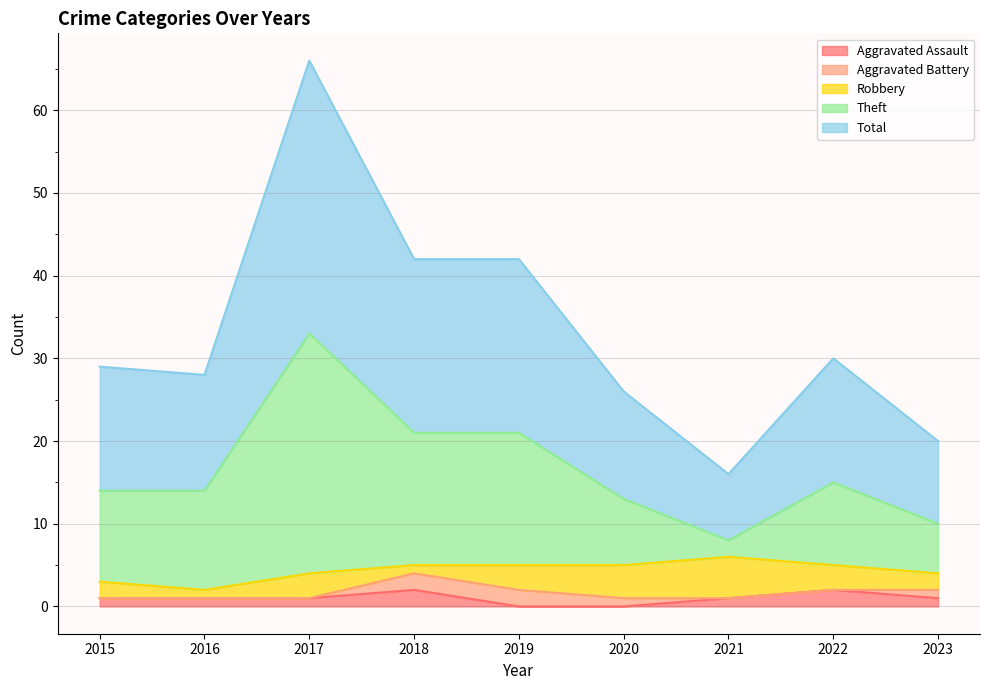

What is the difference between the highest and lowest values at 2016?

27